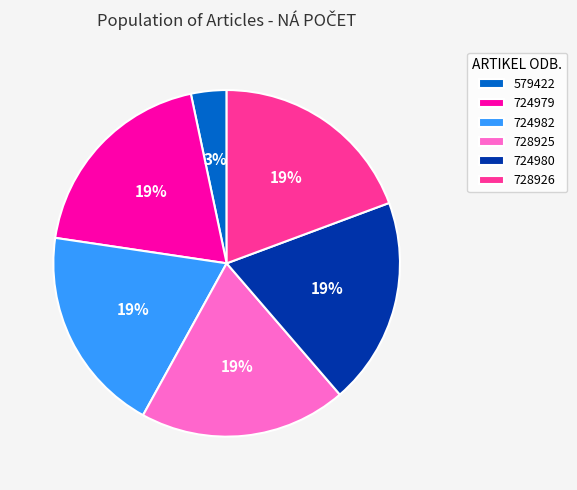

True or false: 724980 accounts for 19% of the total.

True